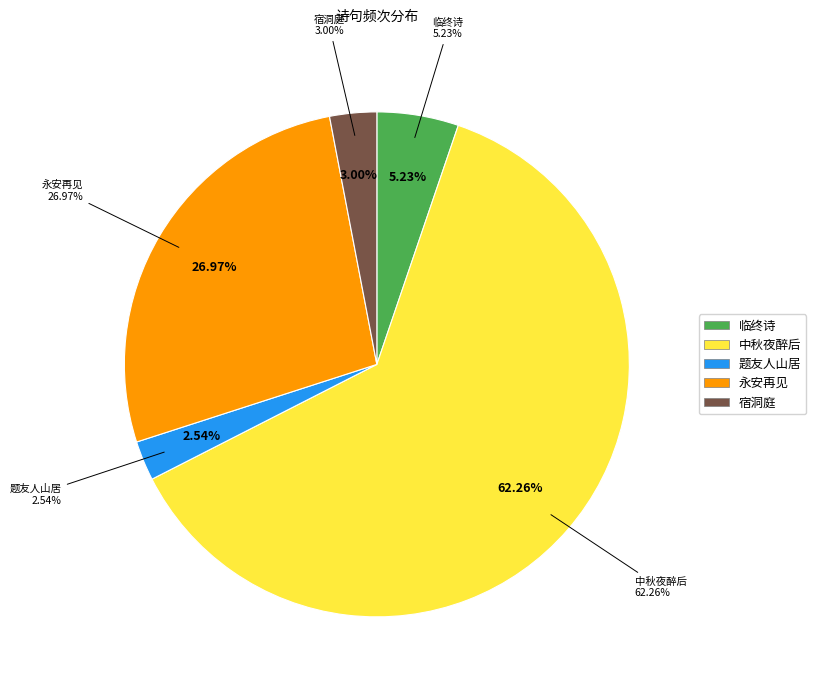

To the nearest percent, what is the difference between the 宿洞庭·月到君山酒半醒 and 临终诗·当时二八到君家 slice percentages?

2%